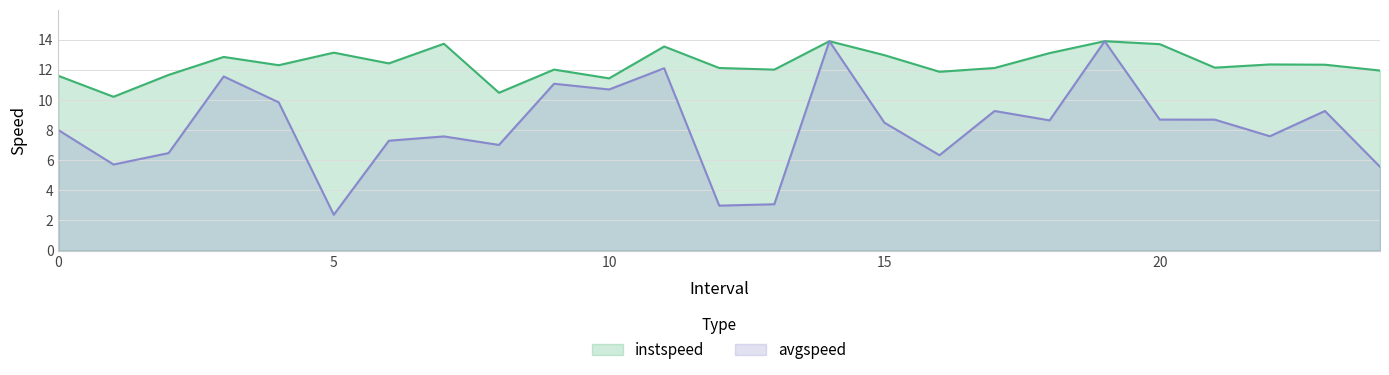

What is the difference between the maximum and minimum values in the instspeed series?

3.7